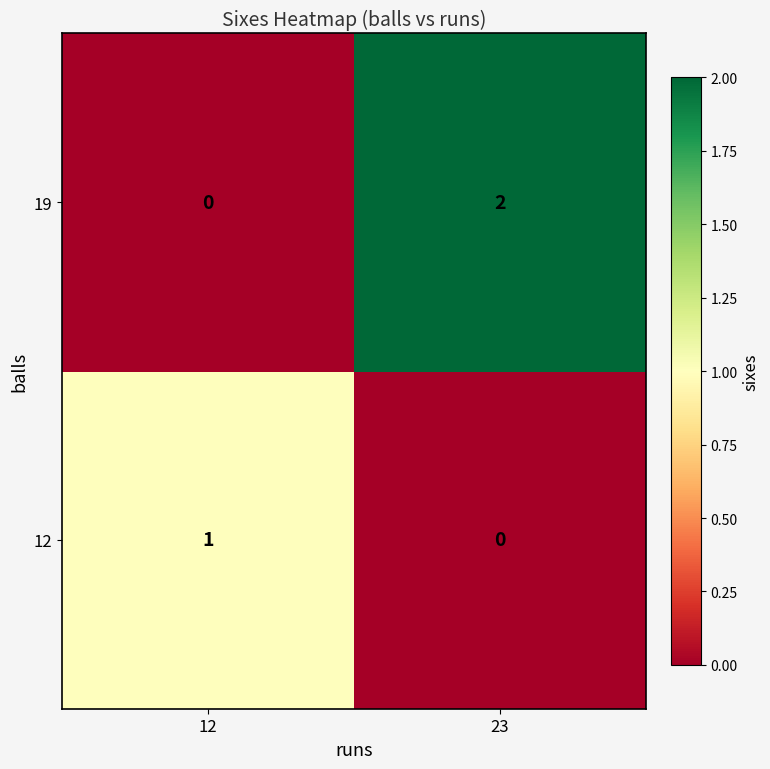

The 19 series shows 0 at 12. True or false?

True